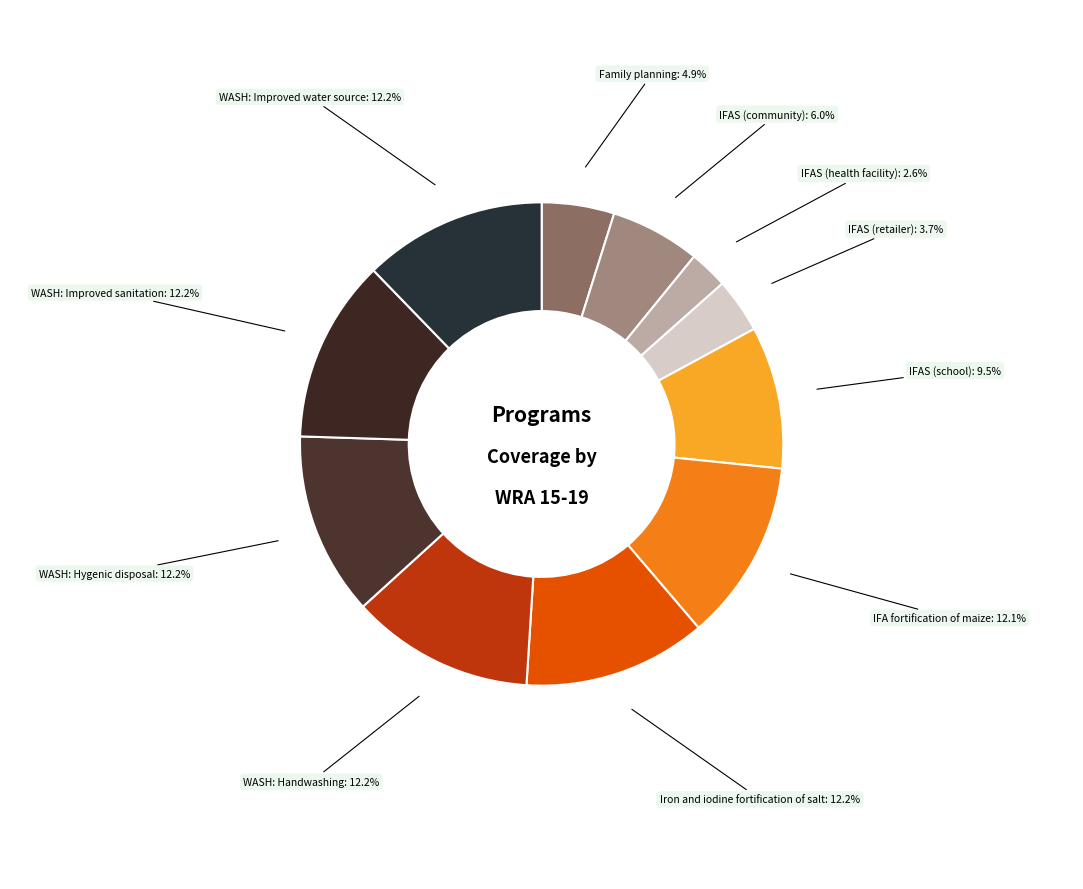

Does any single category account for the majority?

No